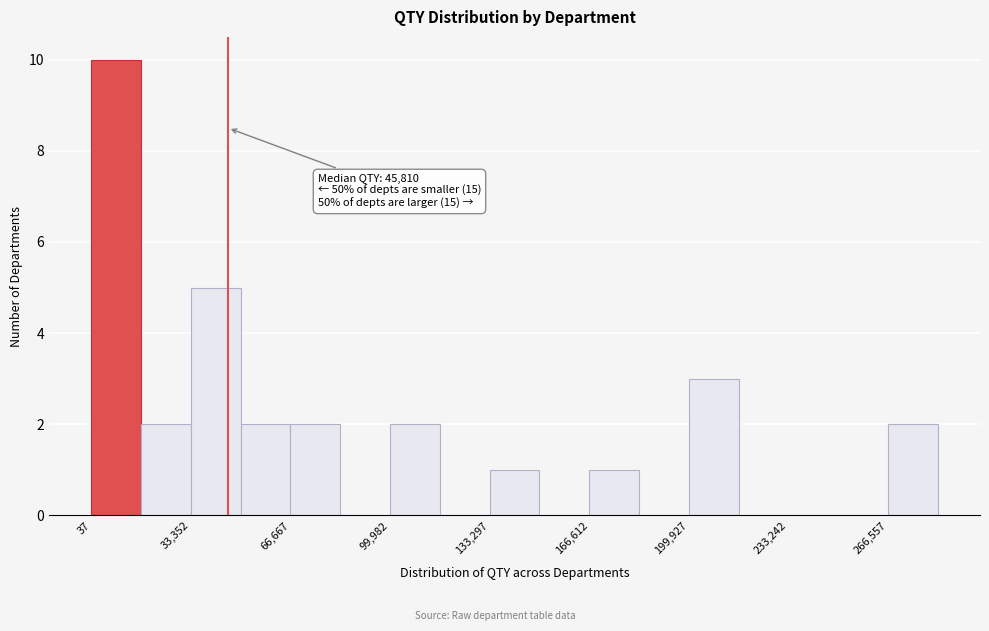

Read against the x-axis, roughly where is the centre of the tallest bar?

10000